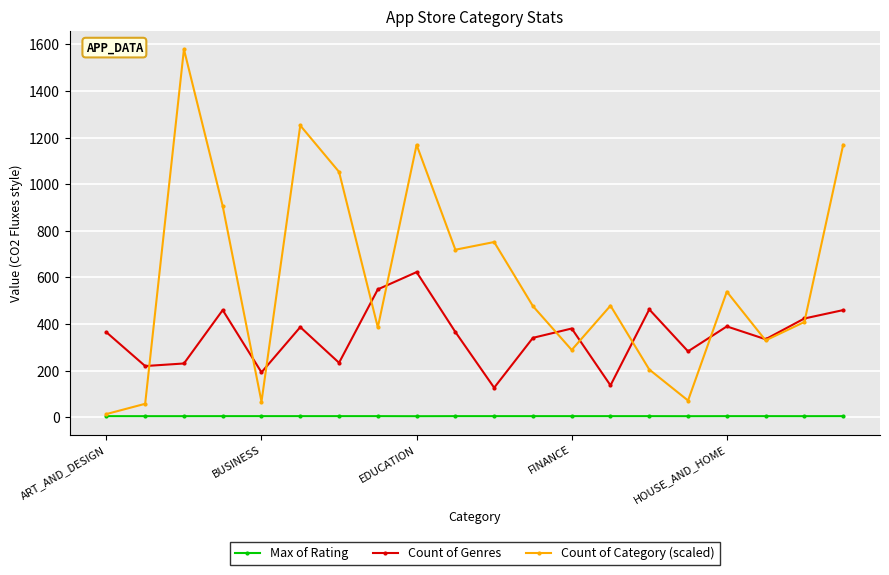

What is the greatest value displayed?

1579.0